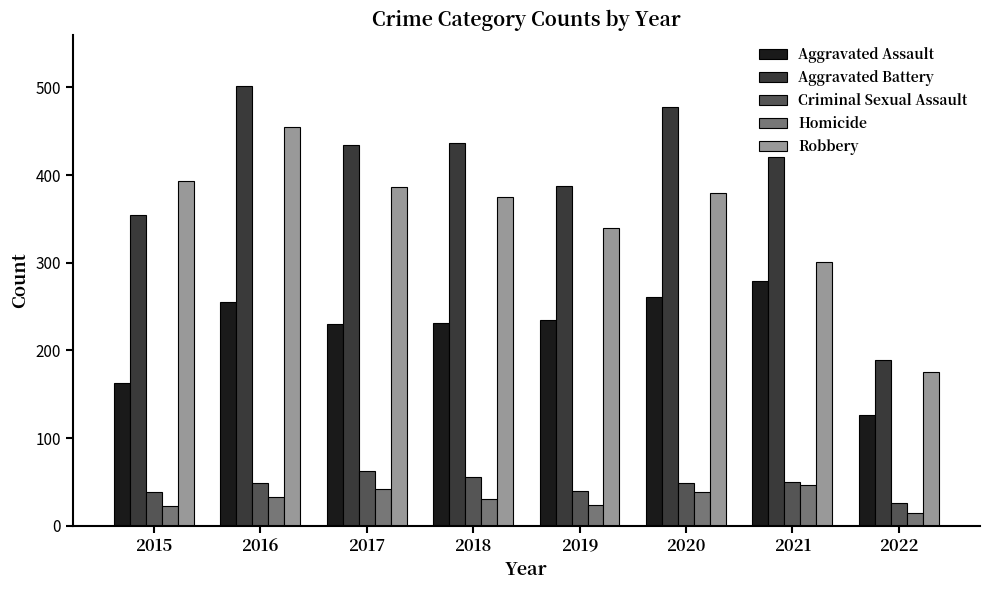

What are all the series names shown in the legend?

Aggravated Assault, Aggravated Battery, Criminal Sexual Assault, Homicide, Robbery